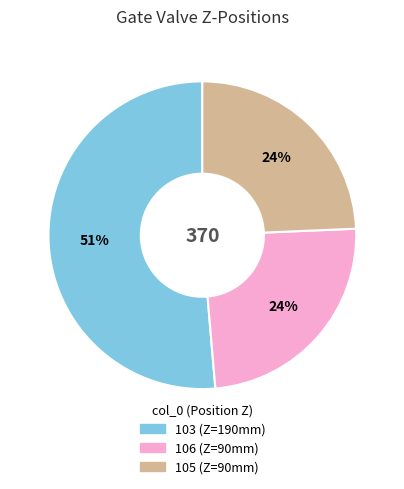

Which slice is the largest?

103